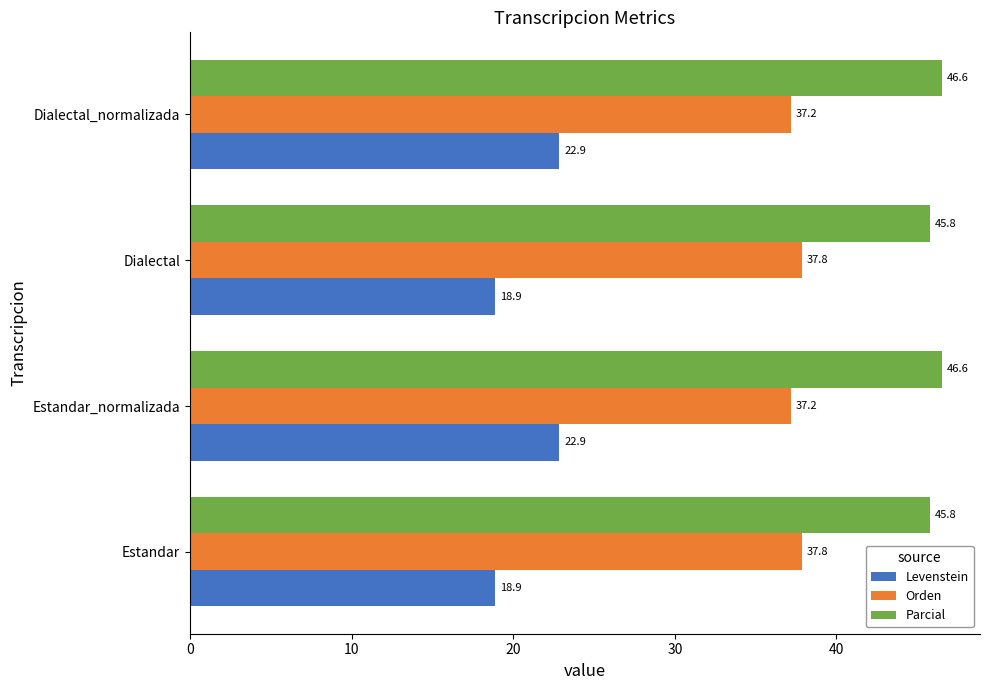

What is the smallest value displayed?

18.9